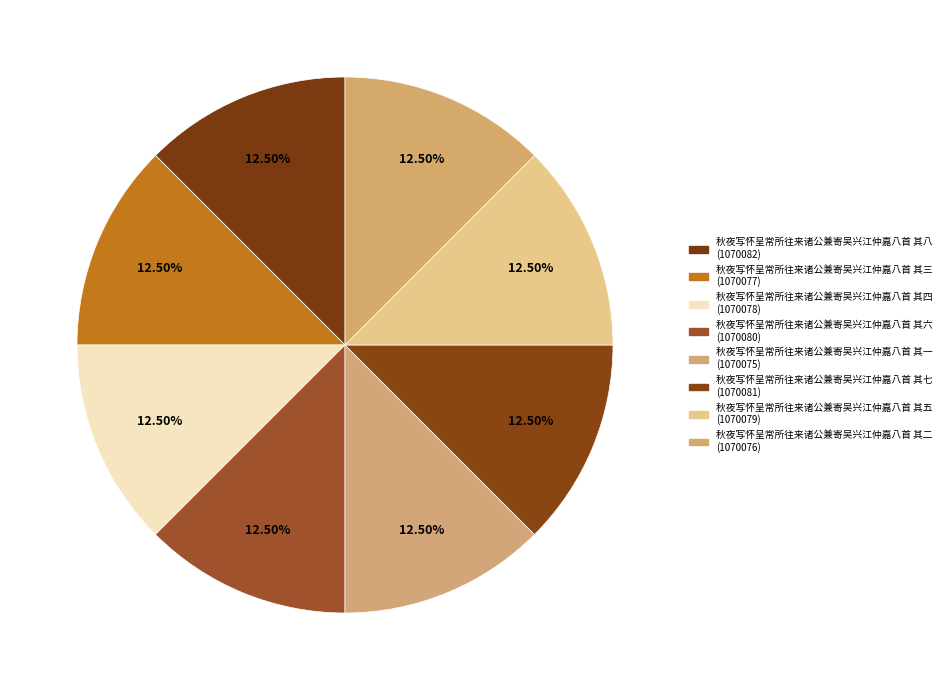

Which slice is the smallest?

秋夜写怀呈常所往来诸公兼寄吴兴江仲嘉八首 其一